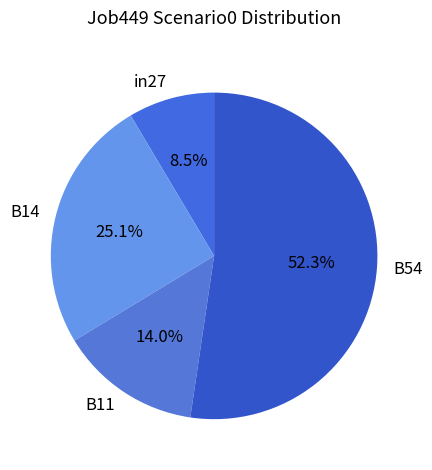

Which has a higher value, B11 or B14?

B14